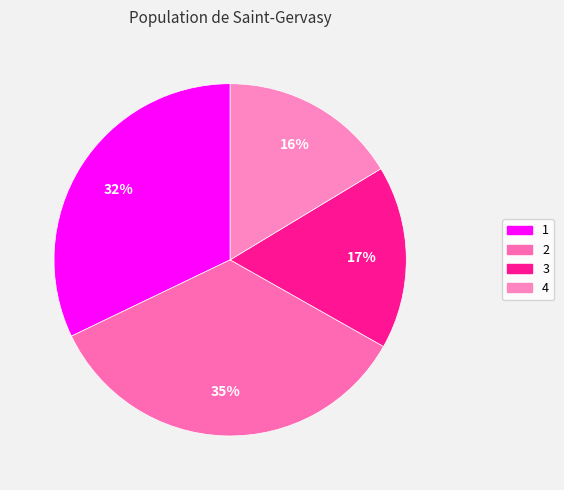

Combined, do 3 and 4 account for over 50%?

No